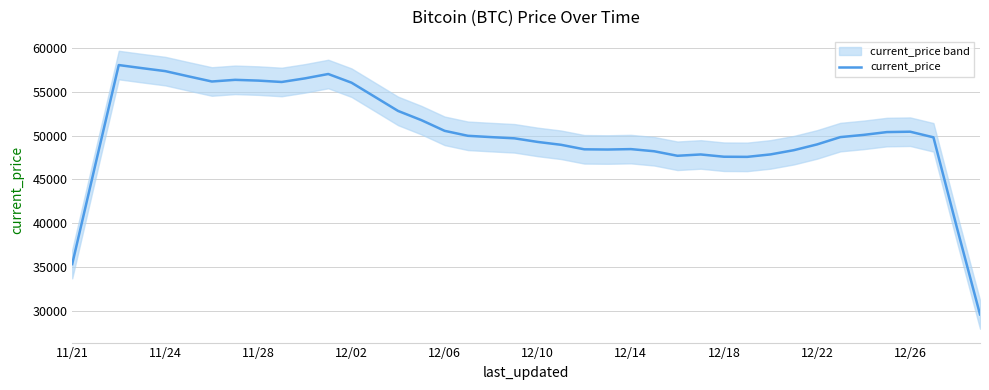

What is the highest value of the current_price series?

58055.8